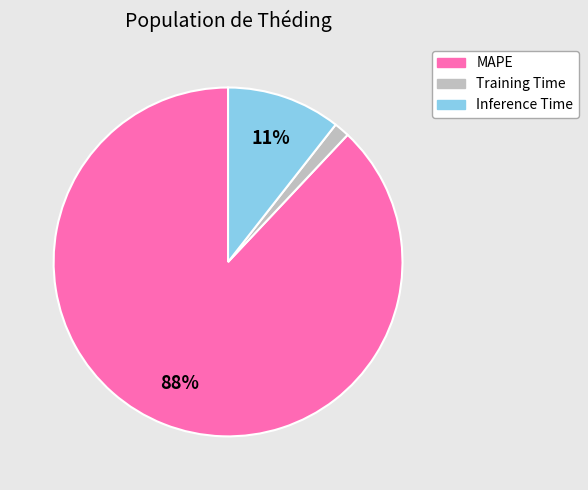

To the nearest percent, what is the average slice percentage?

33%